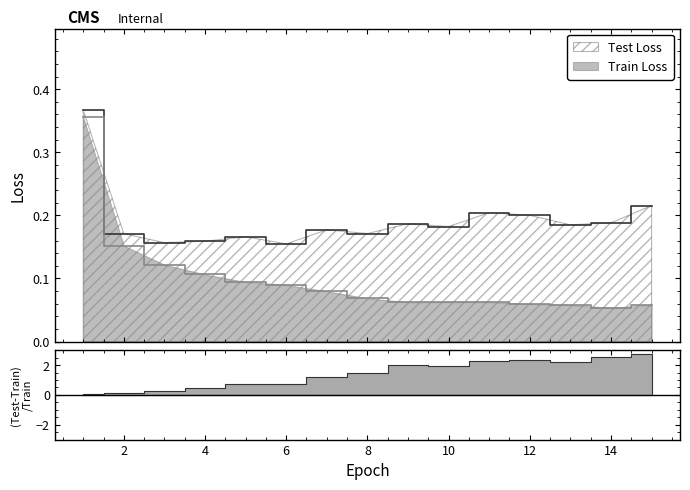

Rank the series at 12 from highest to lowest value.

Test Loss, Train Loss